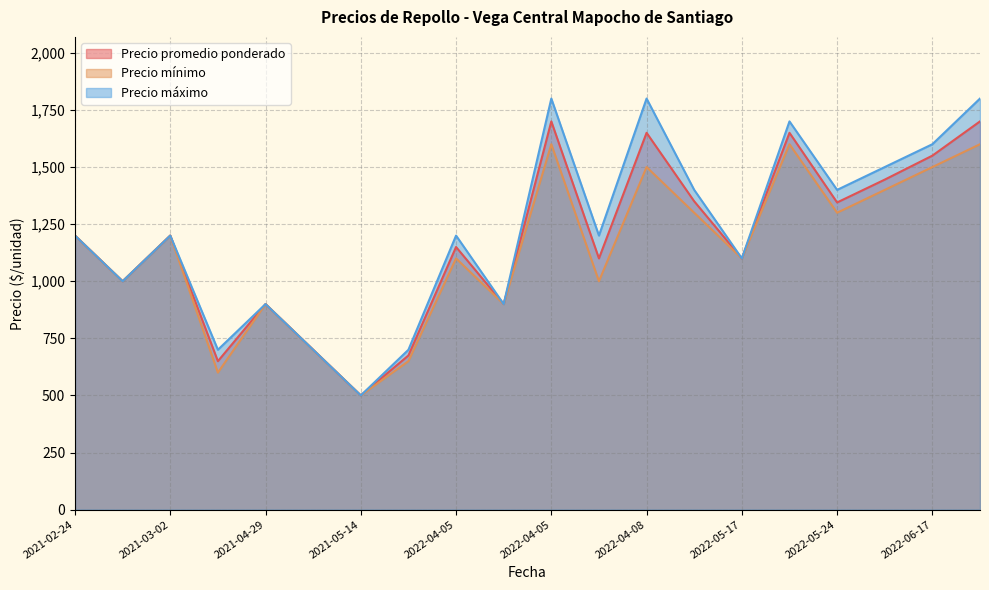

What is the highest value of the Precio máximo series?

1800